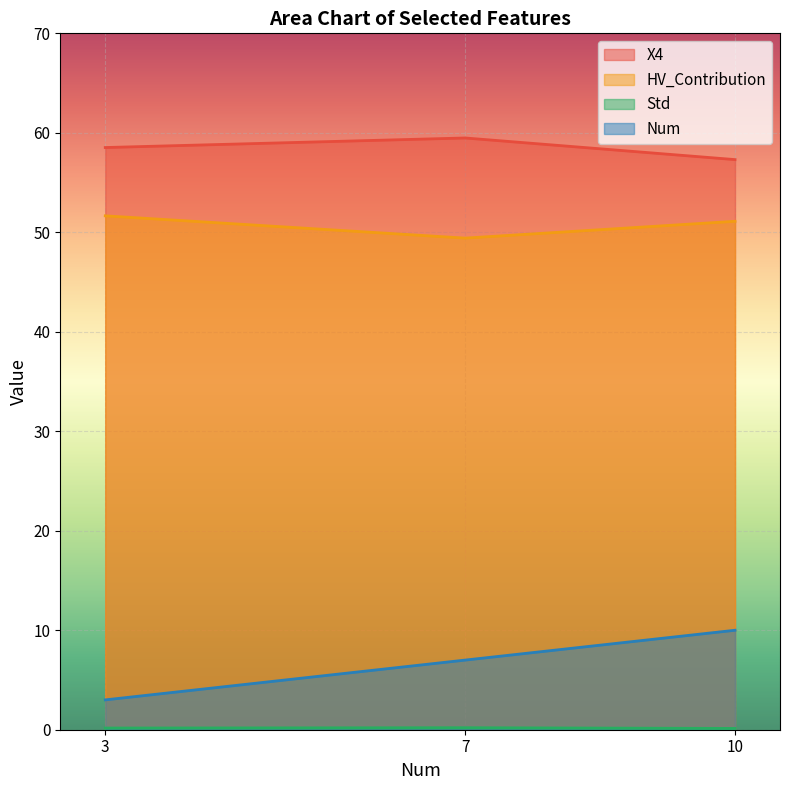

What is the total value across all series at 3?

113.3